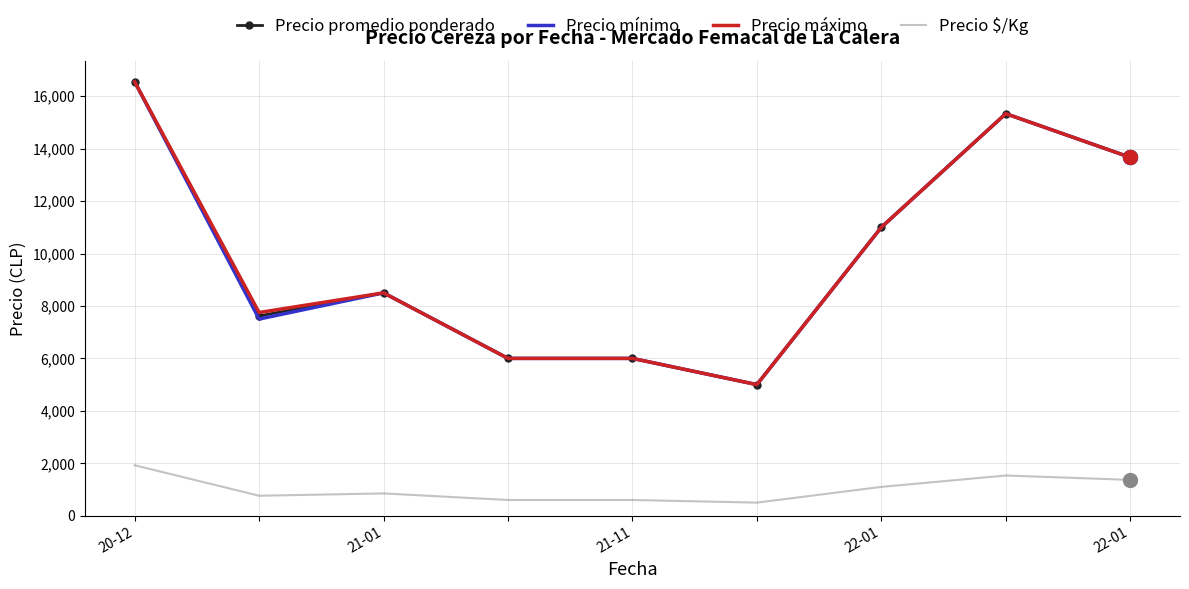

Count the number of categories in the chart.

9